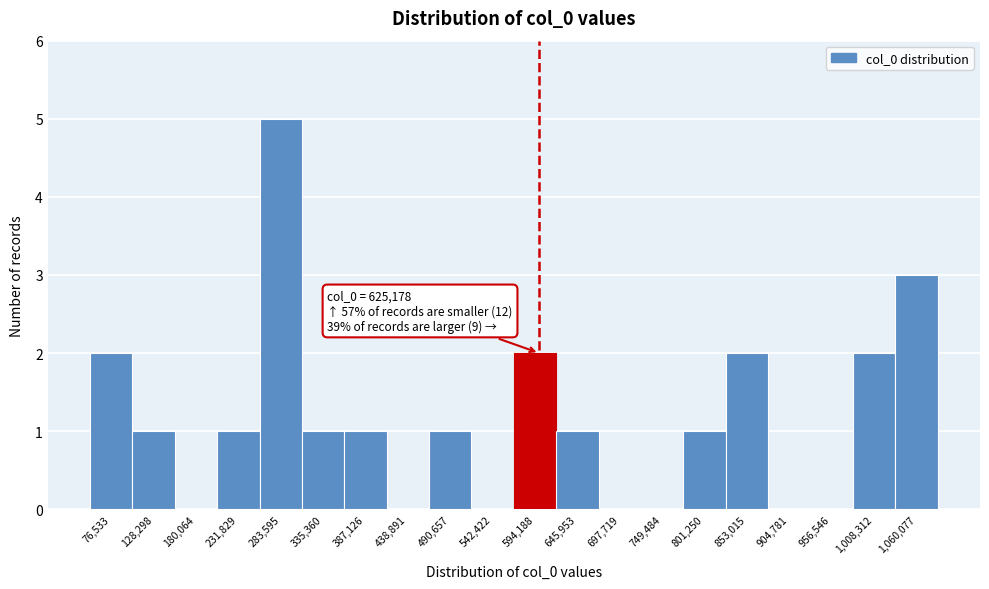

Reading left to right, list all the values displayed in this chart.

76,533=2	128,298=1	180,064=0	231,829=1	283,595=5	335,360=1	387,126=1	438,891=0	490,657=1	542,422=0	594,188=2	645,953=1	697,719=0	749,484=0	801,250=1	853,015=2	904,781=0	956,546=0	1,008,312=2	1,060,077=3